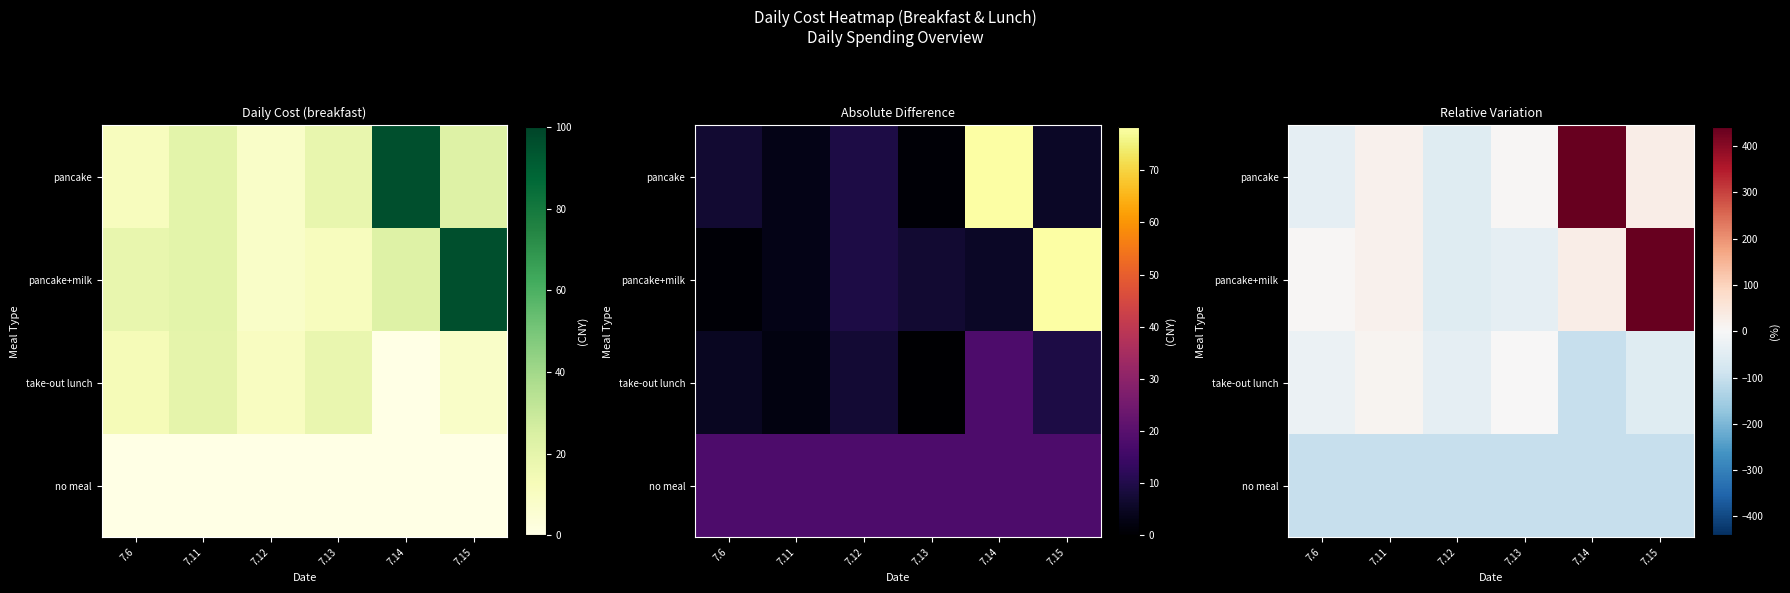

The no meal series shows -100.0 at 7.15. True or false?

True